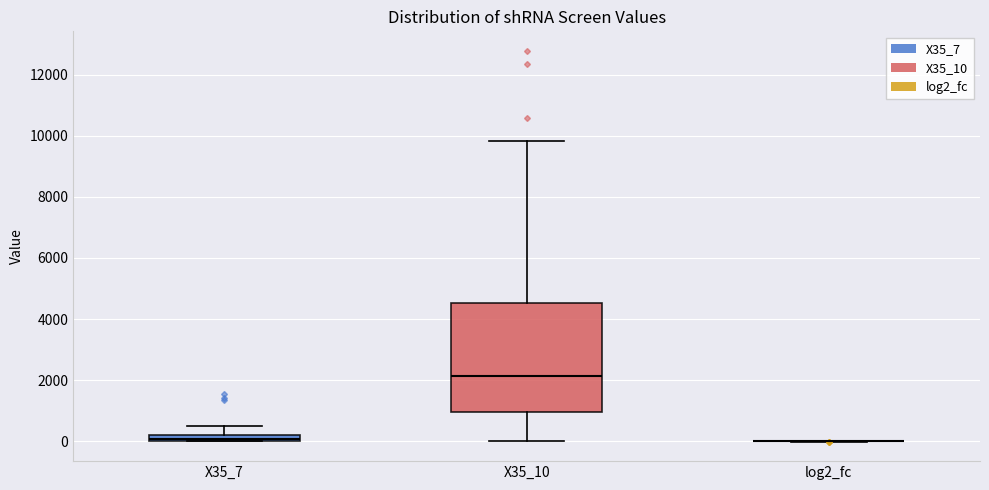

Comparing the boxes themselves (not the whiskers), which one is the tallest?

X35_10